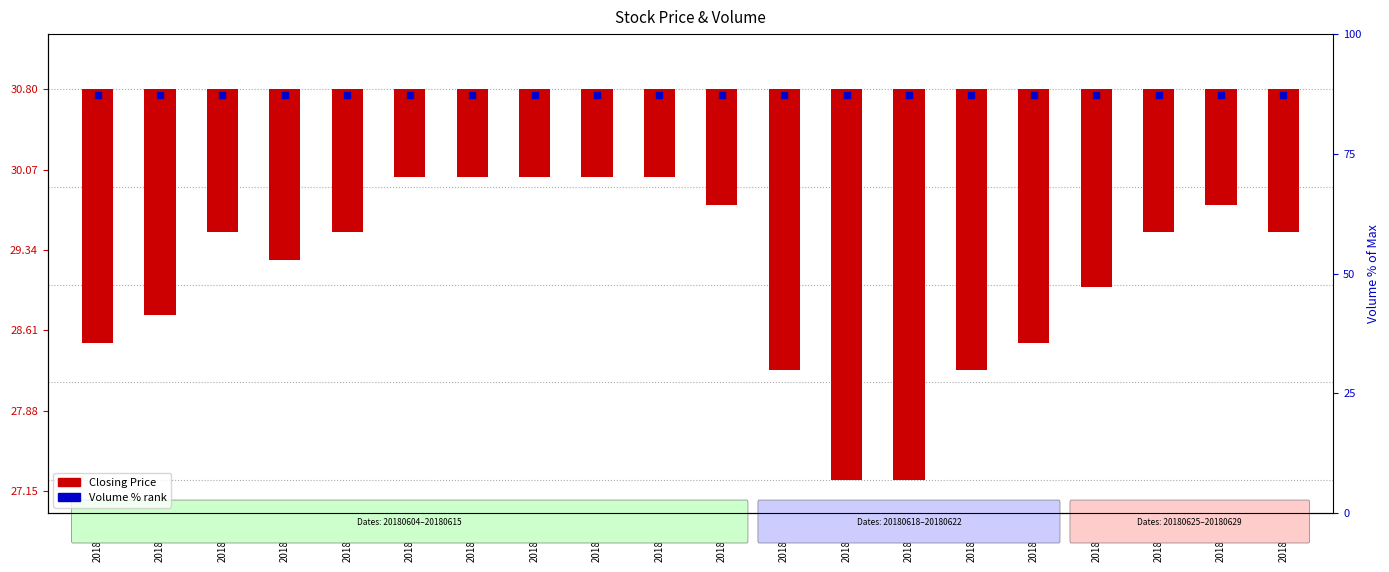

List the labels in order of value, smallest first.

20180620, 20180621, 20180619, 20180622, 20180604, 20180625, 20180605, 20180626, 20180607, 20180606, 20180608, 20180627, 20180629, 20180618, 20180628, 20180611, 20180612, 20180613, 20180614, 20180615